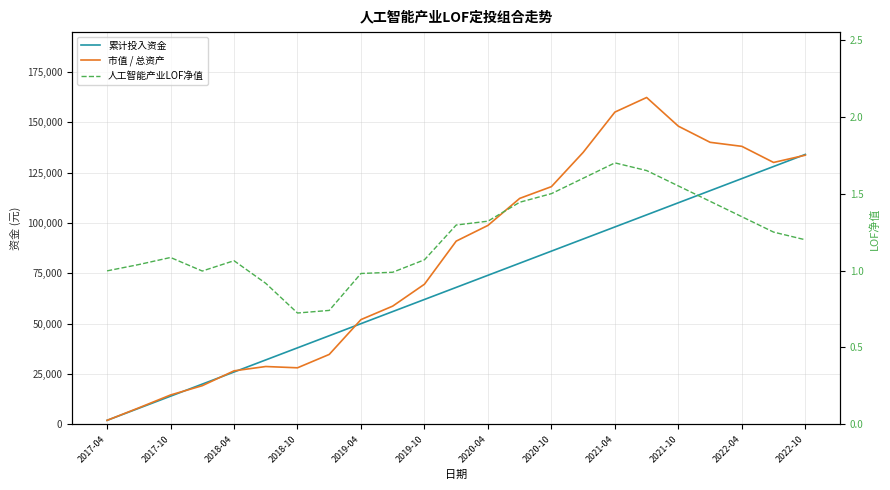

The value of 市值 / 总资产 at 2018-04 is 10823.2. True or false?

False